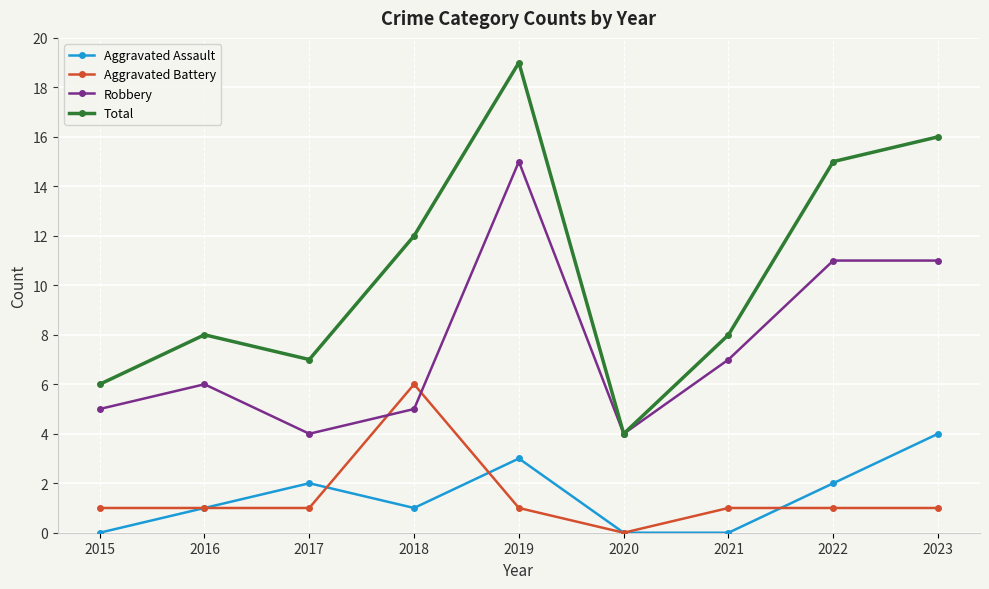

What is the sum of the Aggravated Assault values at 2018 and 2020?

1